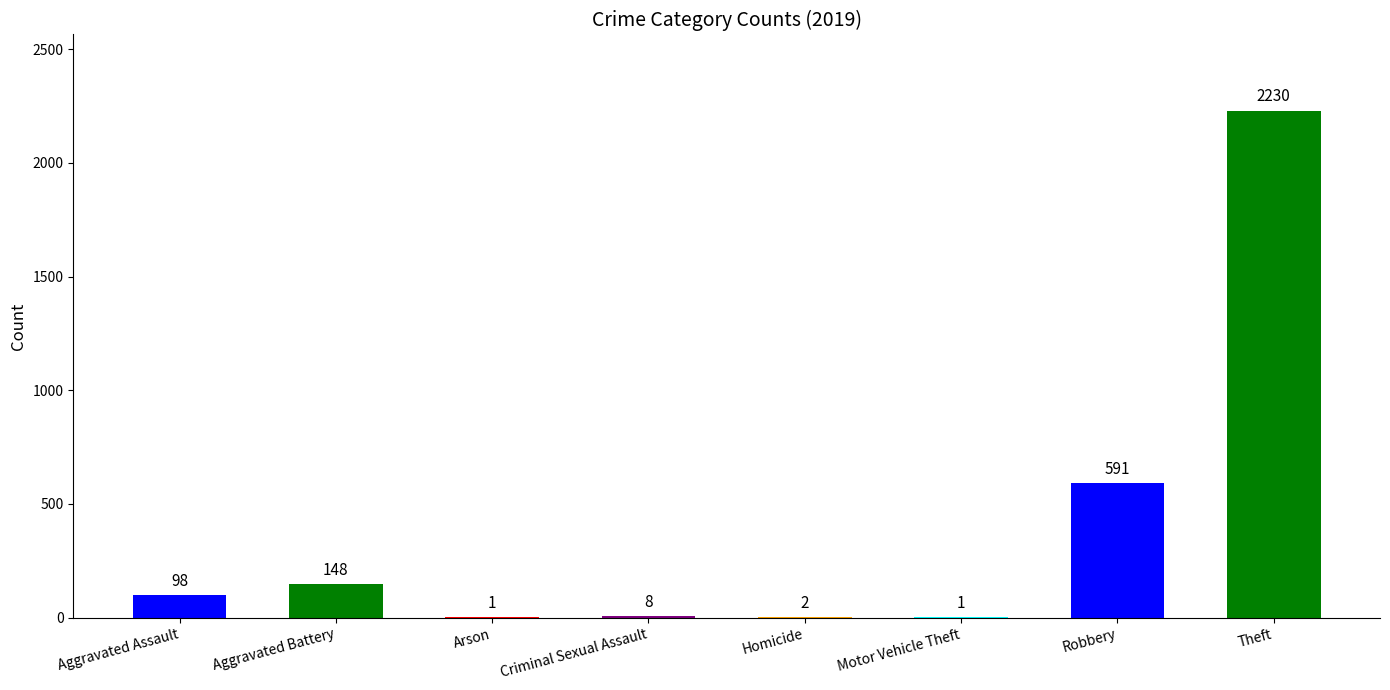

What is the change in value from Criminal Sexual Assault to Robbery?

+583